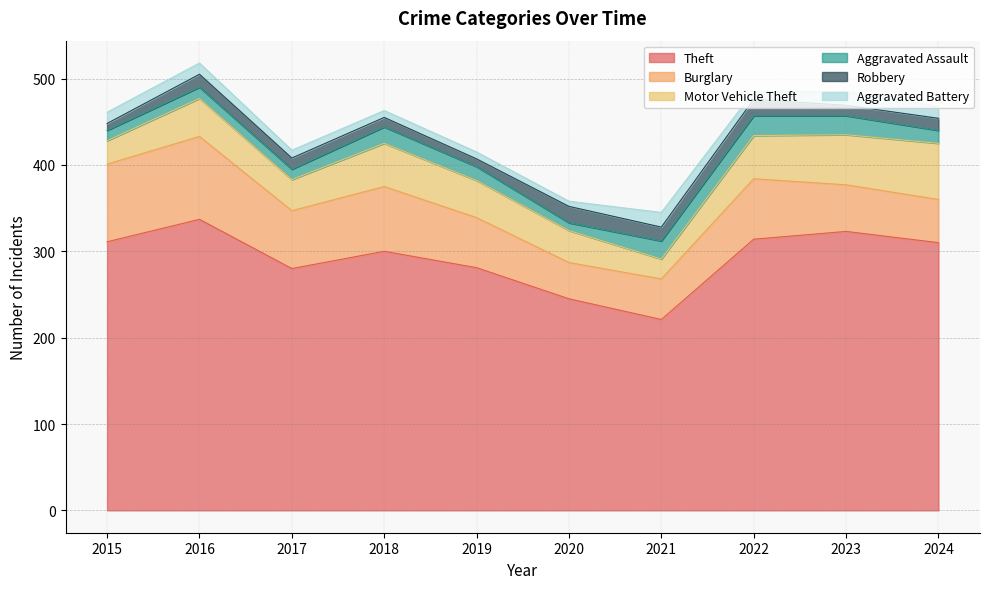

Reading left to right, list all the values displayed in this chart.

Theft: 2015=311	2016=337	2017=280	2018=300	2019=281	2020=245	2021=221	2022=314	2023=323	2024=310
Burglary: 2015=90	2016=96	2017=67	2018=75	2019=58	2020=42	2021=47	2022=70	2023=54	2024=50
Motor Vehicle Theft: 2015=27	2016=44	2017=36	2018=50	2019=43	2020=37	2021=23	2022=50	2023=58	2024=65
Aggravated Assault: 2015=12	2016=13	2017=12	2018=19	2019=16	2020=9	2021=21	2022=23	2023=22	2024=15
Robbery: 2015=8	2016=15	2017=13	2018=11	2019=9	2020=19	2021=16	2022=19	2023=12	2024=14
Aggravated Battery: 2015=13	2016=13	2017=9	2018=8	2019=8	2020=6	2021=17	2022=9	2023=16	2024=14